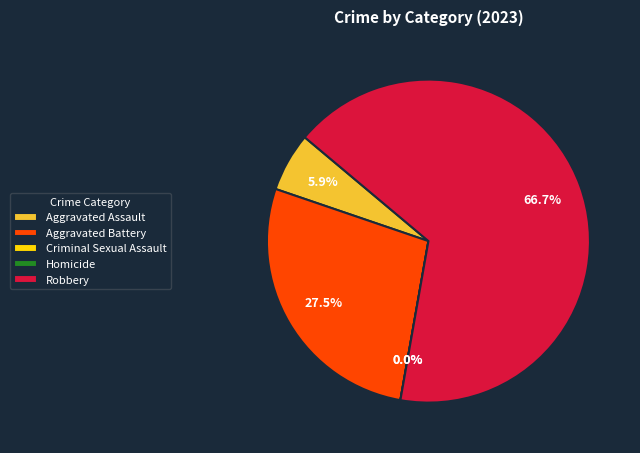

Which category has the smallest portion of the pie?

Criminal Sexual Assault